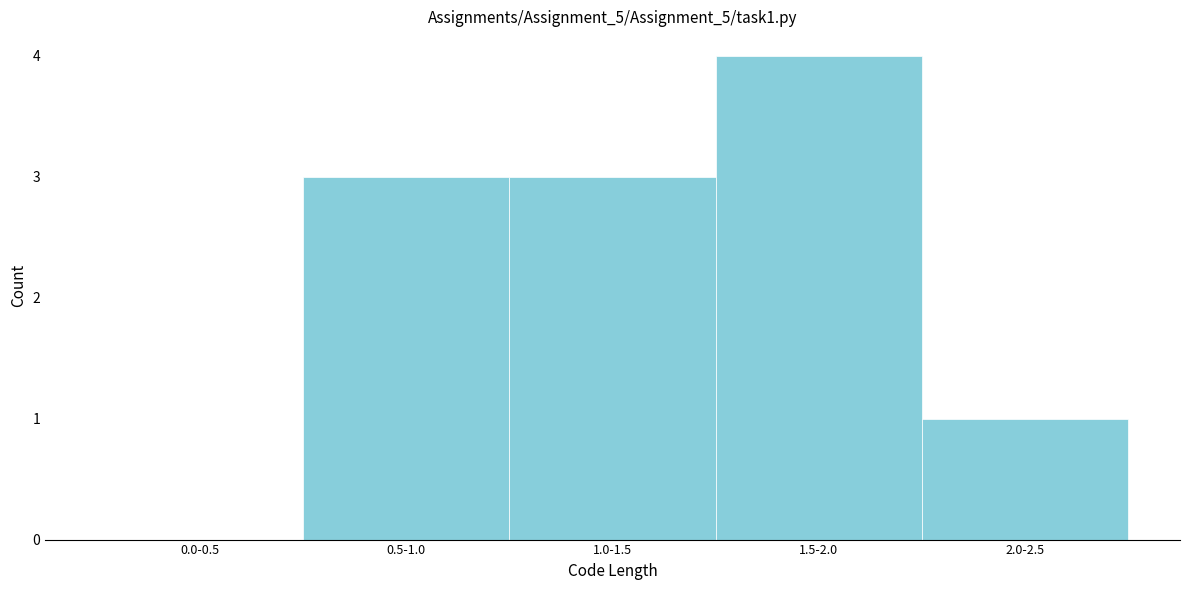

Reading left to right, what are all the values shown in this chart?

0.0-0.5=0	0.5-1.0=3	1.0-1.5=3	1.5-2.0=4	2.0-2.5=1